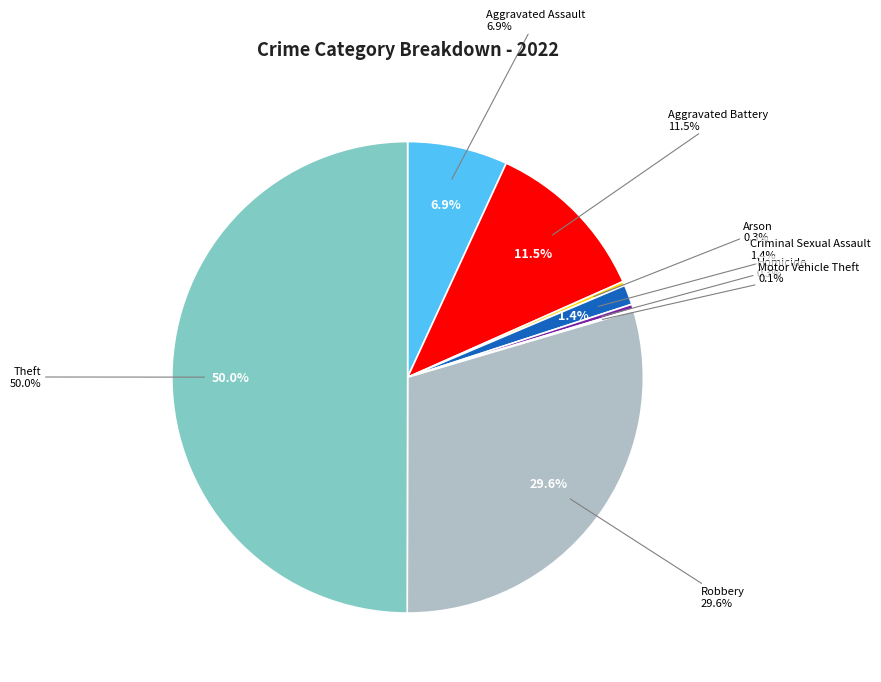

How many slices are in this pie chart?

9